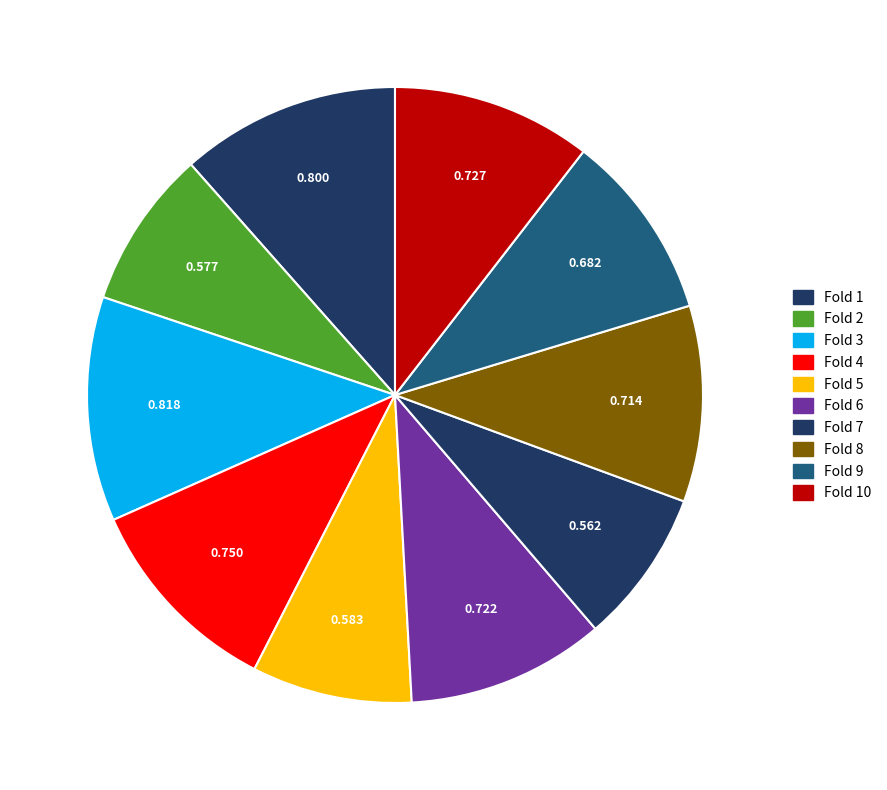

What is the total percentage of Fold 7 and Fold 4?

18.9%